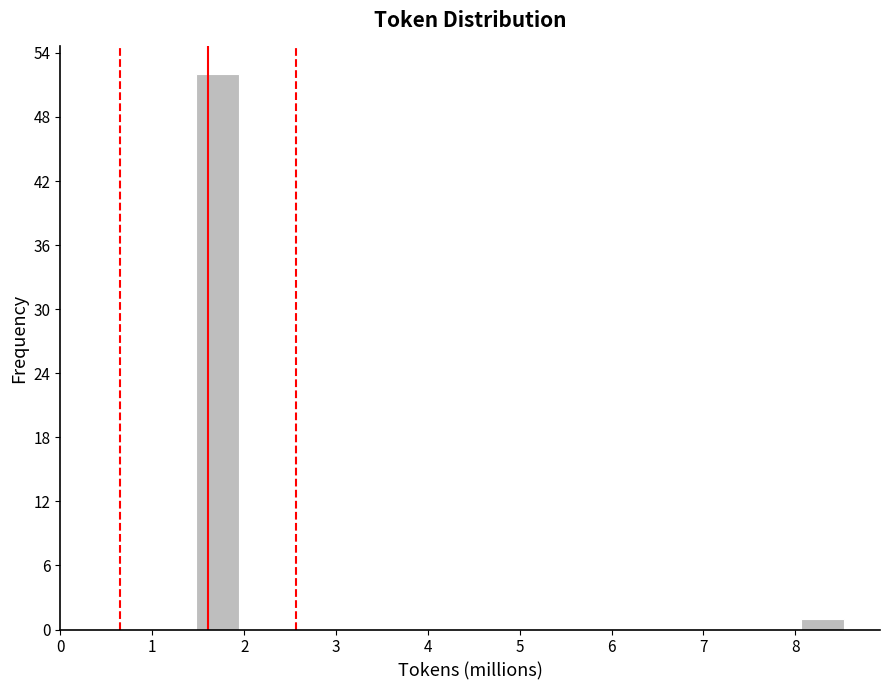

Reading left to right, list every bar in this chart as the range it spans on the x-axis followed by its height. Neither the bar edges nor the heights are printed on the chart, so give them approximately, as read against the axes.

1.5 to 1.9: 52
1.9 to 2.4: 0
2.4 to 2.9: 0
2.9 to 3.4: 0
3.4 to 3.8: 0
3.8 to 4.3: 0
4.3 to 4.8: 0
4.8 to 5.2: 0
5.2 to 5.7: 0
5.7 to 6.2: 0
6.2 to 6.6: 0
6.6 to 7.1: 0
7.1 to 7.6: 0
7.6 to 8.1: 0
8.1 to 8.5: 1